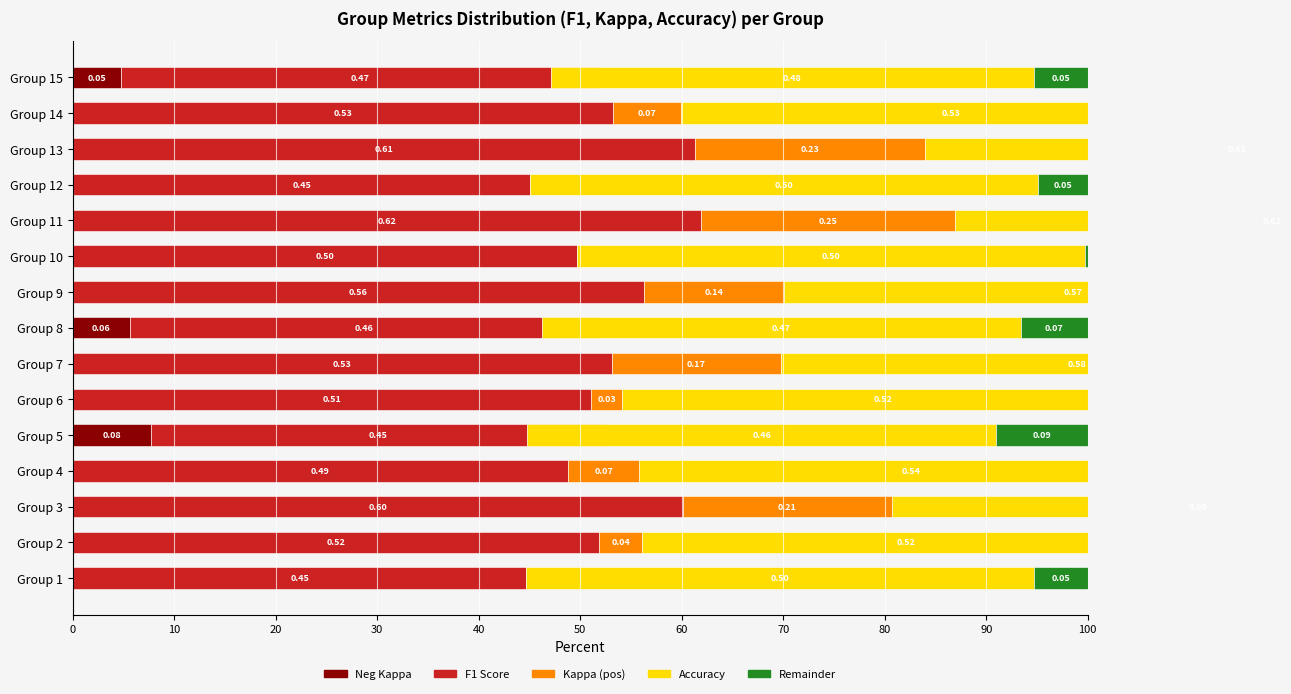

How many distinct data groups are displayed?

5